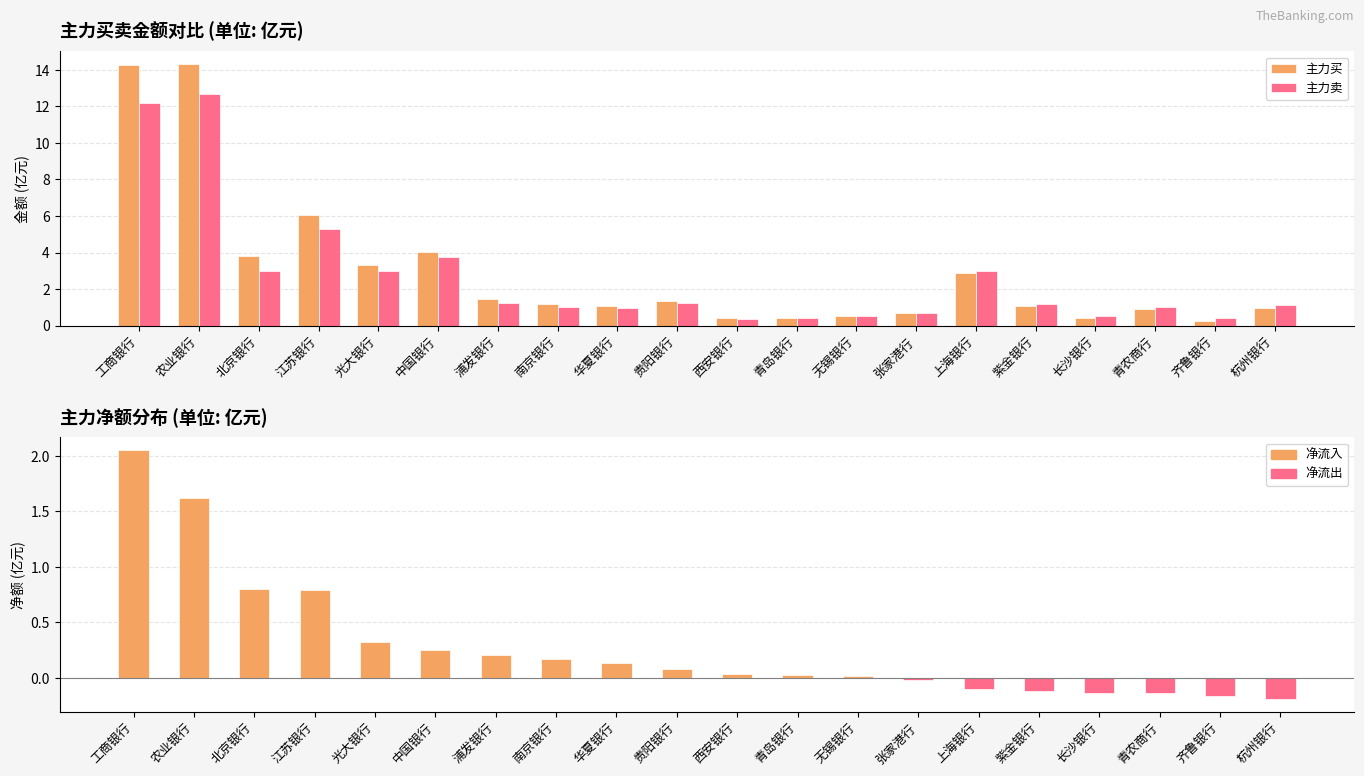

What is the label of the 10th bar from the right?

西安银行